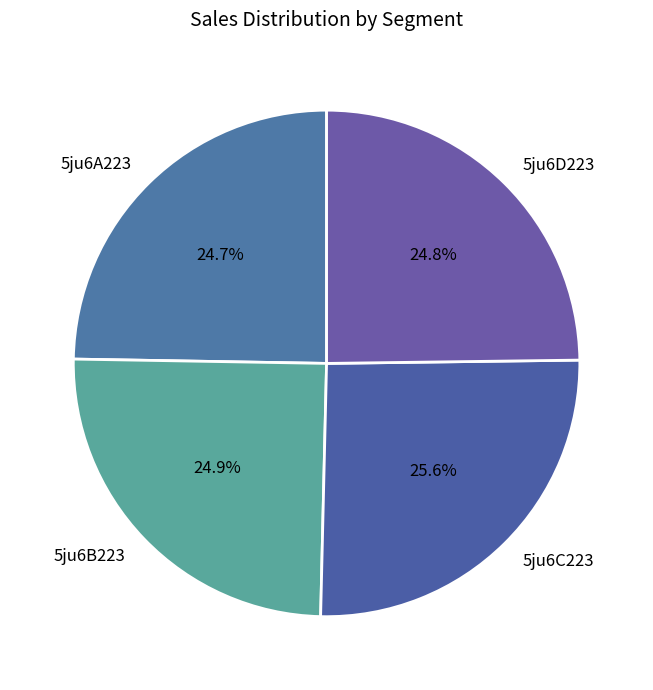

Which slice is the largest?

5ju6C223